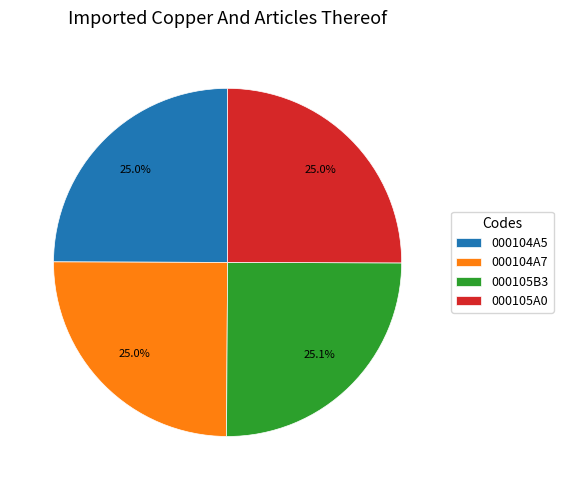

To the nearest percent, what percentage of the pie is 000105A0?

25%